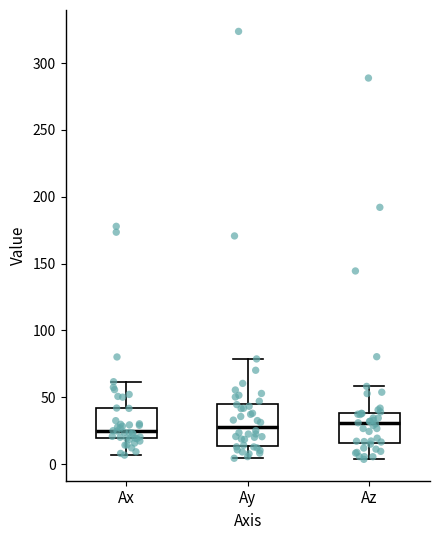

Comparing the boxes themselves (not the whiskers), which one is the tallest?

Ay